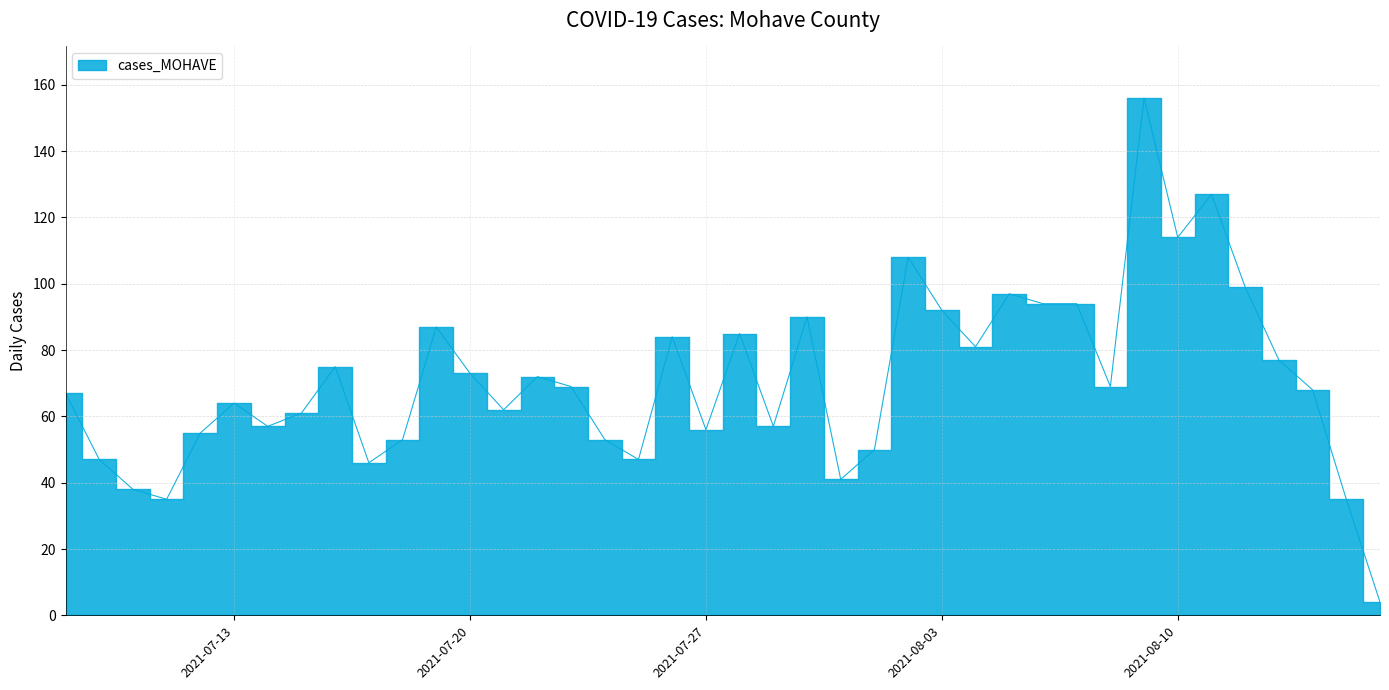

Is it true that the value at 2021-07-12 is 55?

True